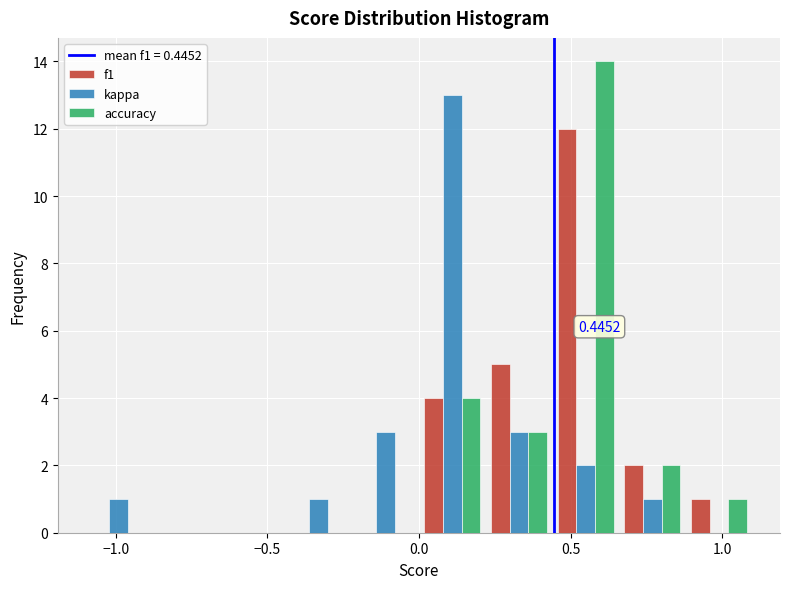

In the kappa series, which range on the x-axis has the tallest bar?

0.00 to 0.22